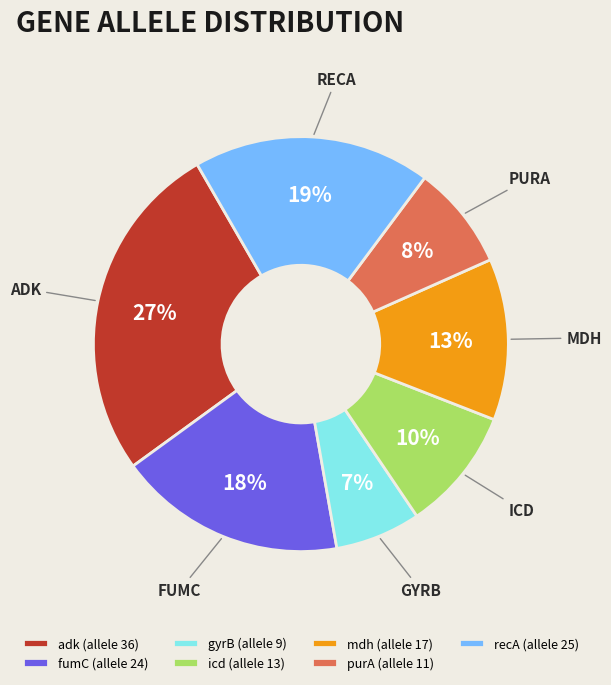

To the nearest percent, what is the combined percentage of icd and recA?

28%